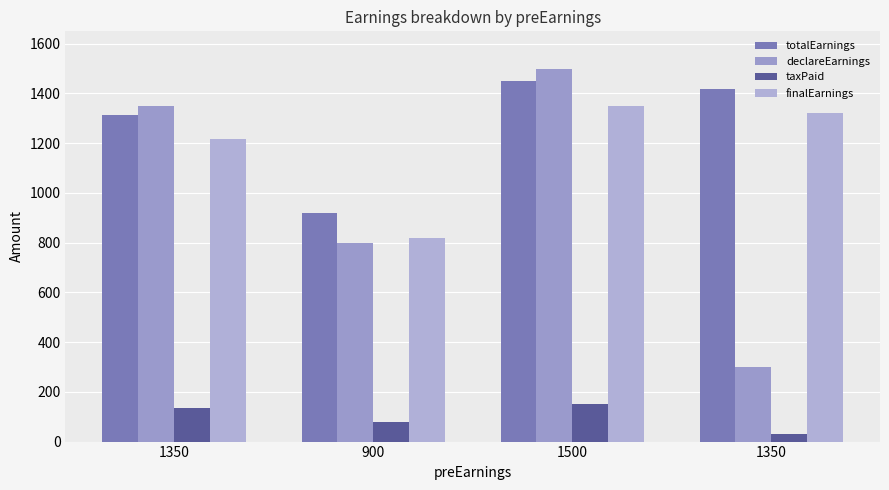

List the labels in order of taxPaid value, largest first.

1500, 1350, 900, 1350